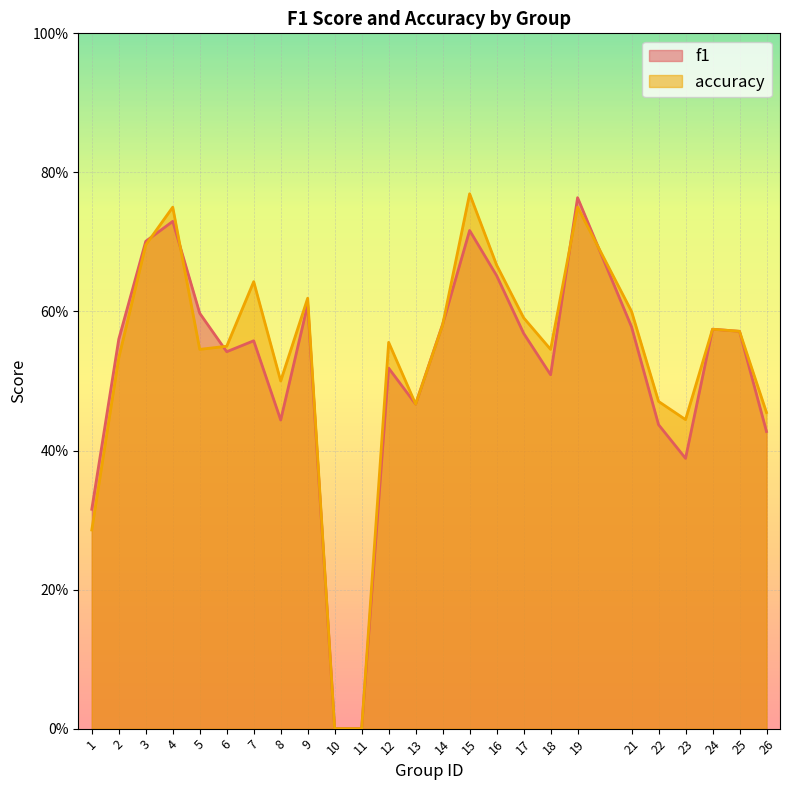

Does the chart display data point markers on the line(s)?

No